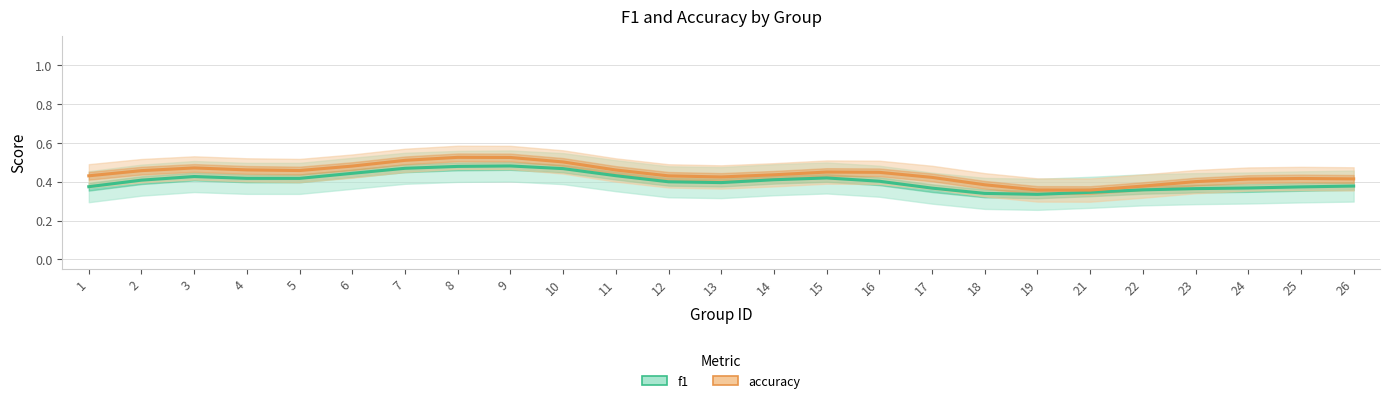

List the labels in order of f1 value, smallest first.

19, 18, 21, 22, 23, 17, 24, 25, 1, 26, 13, 12, 16, 2, 14, 5, 4, 15, 3, 11, 6, 10, 7, 8, 9